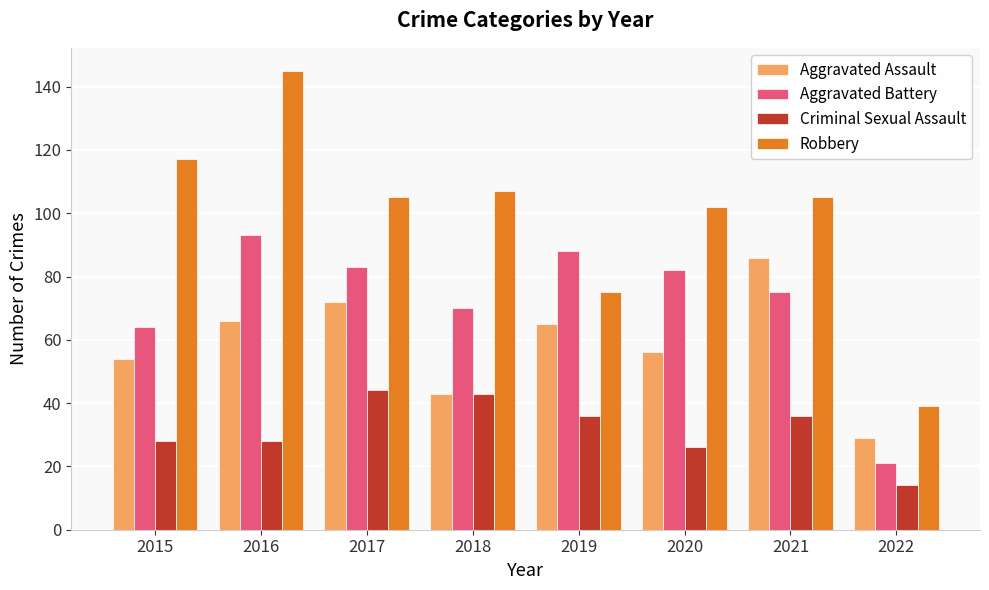

What are all the series names shown in the legend?

Aggravated Assault, Aggravated Battery, Criminal Sexual Assault, Robbery